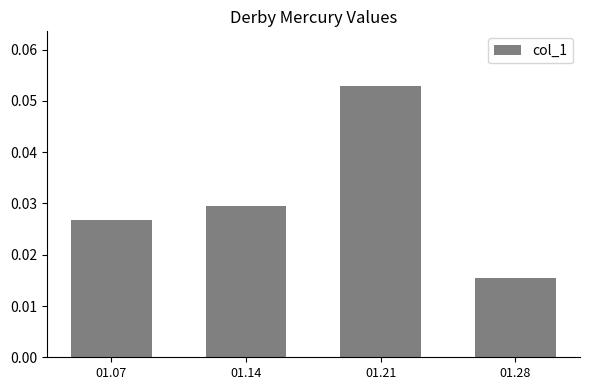

Where is the data nearest to the value 0?

01.28